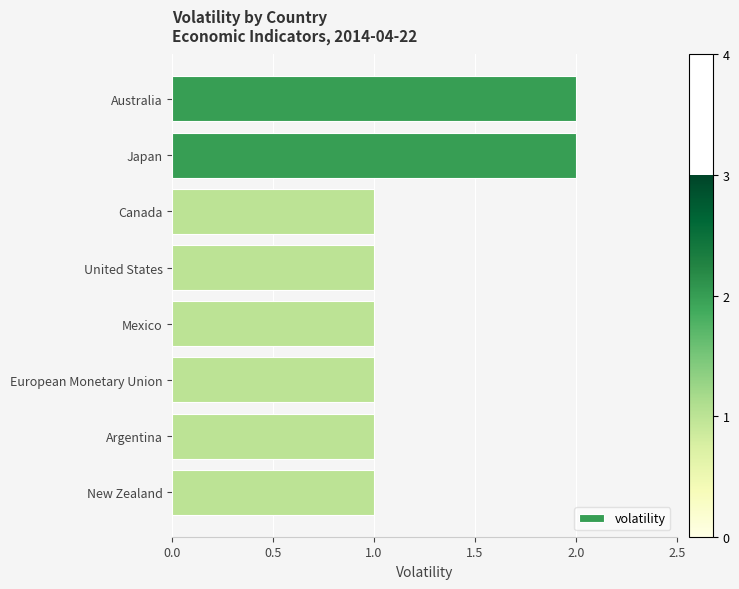

How many values are between 1 and 2?

8